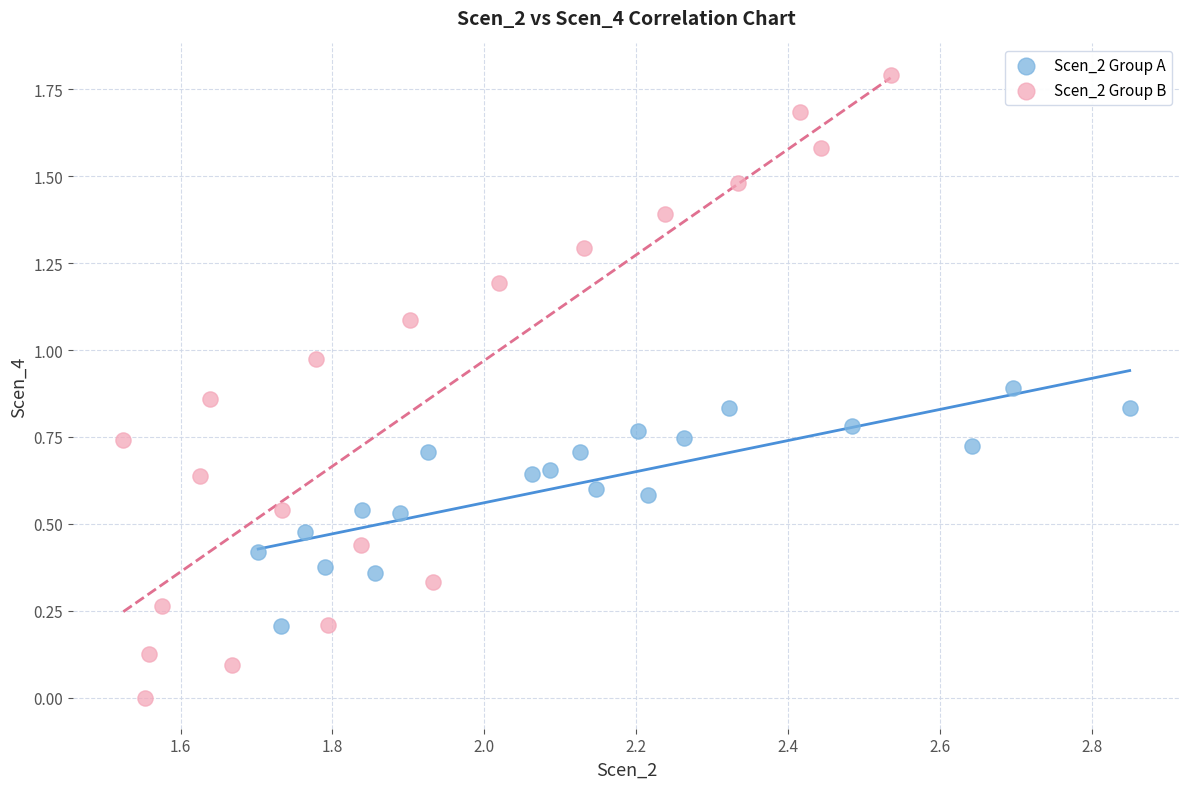

Which series reaches the maximum Y coordinate?

Scen_2 Group B